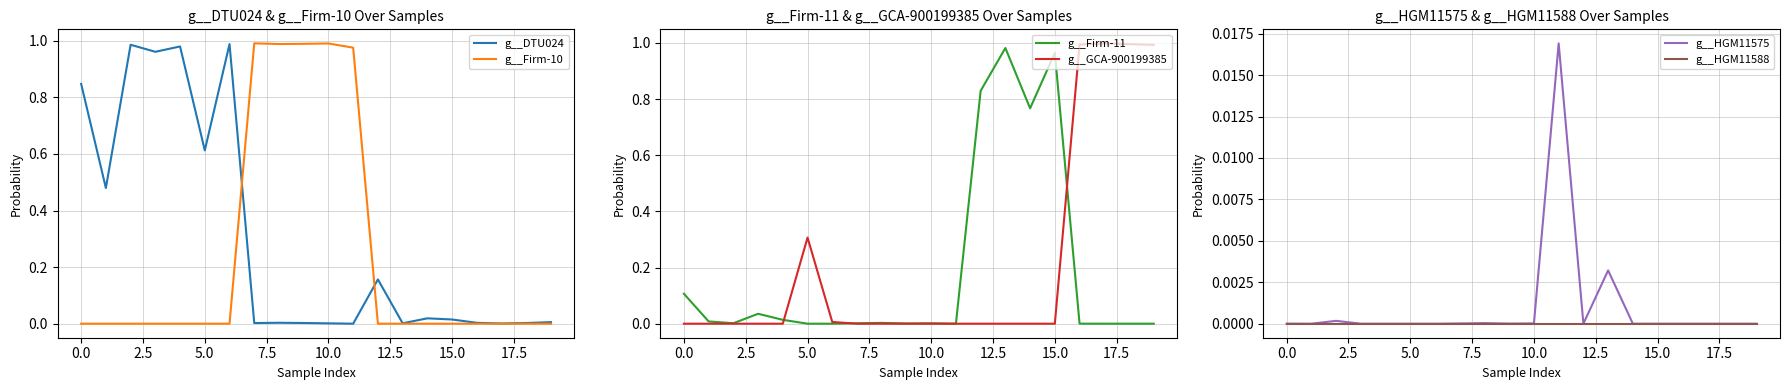

Where is g__HGM11575 nearest to the value 0?

14